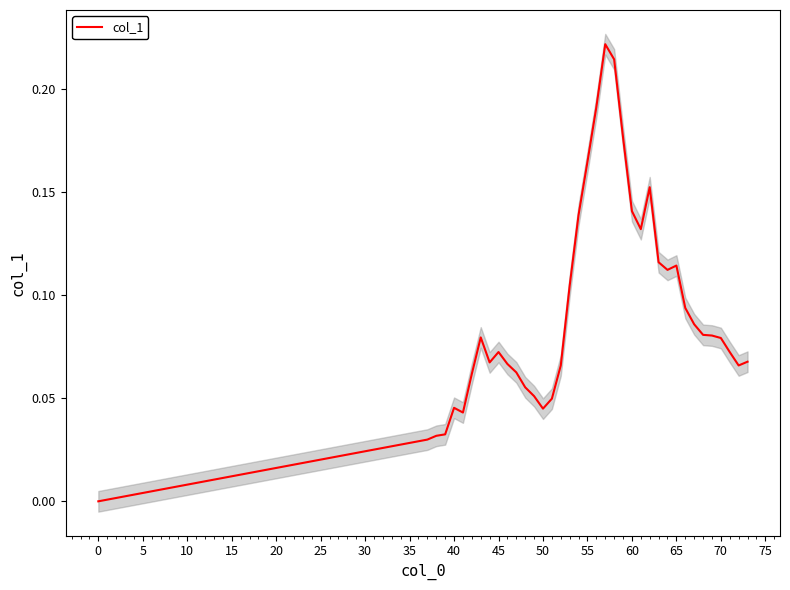

Is it true that col_1 equals 0.2 at 65?

False